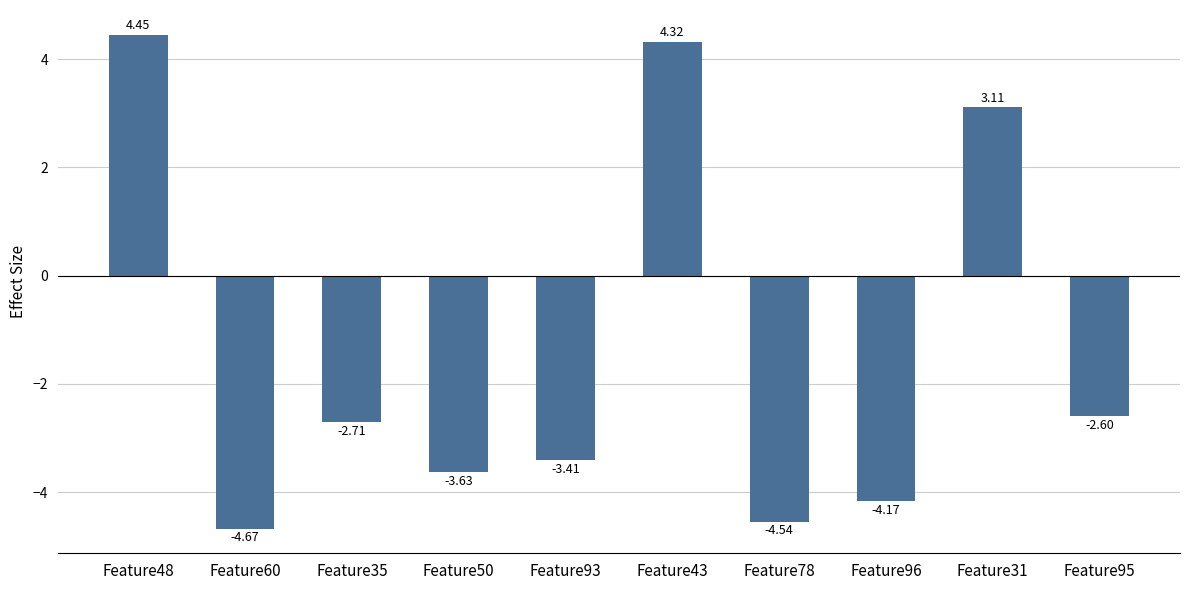

Between Feature31 and Feature35, which is larger?

Feature31